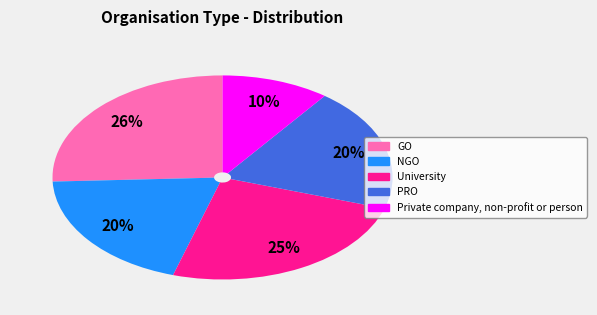

Is it true that NGO is 33% of the pie?

False